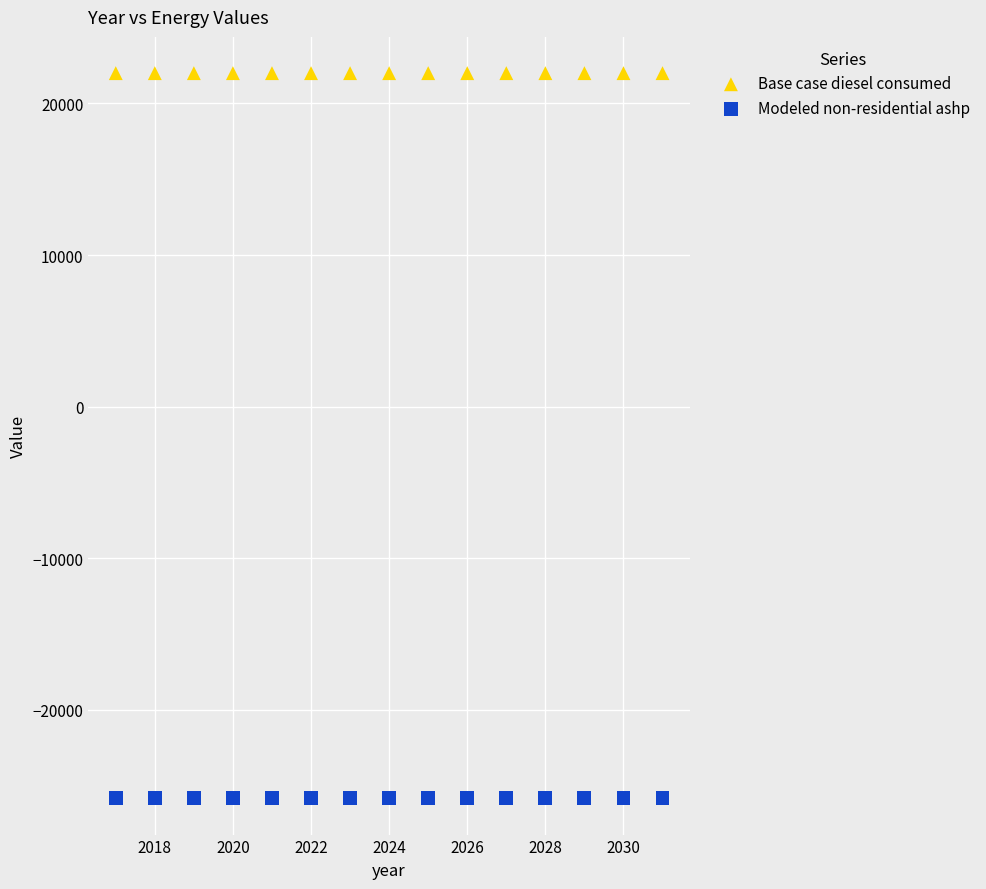

Which series reaches the minimum Y coordinate?

Modeled non-residential ashp